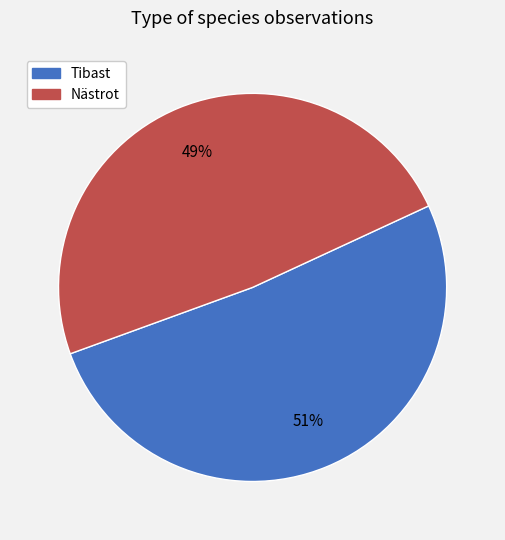

Count the number of slices in the pie.

2